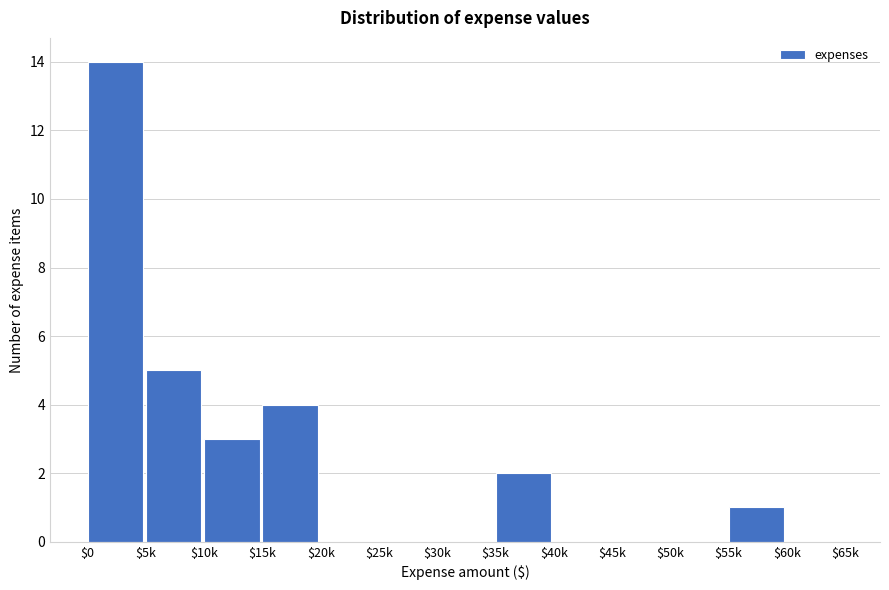

What is the sum of all values?

29